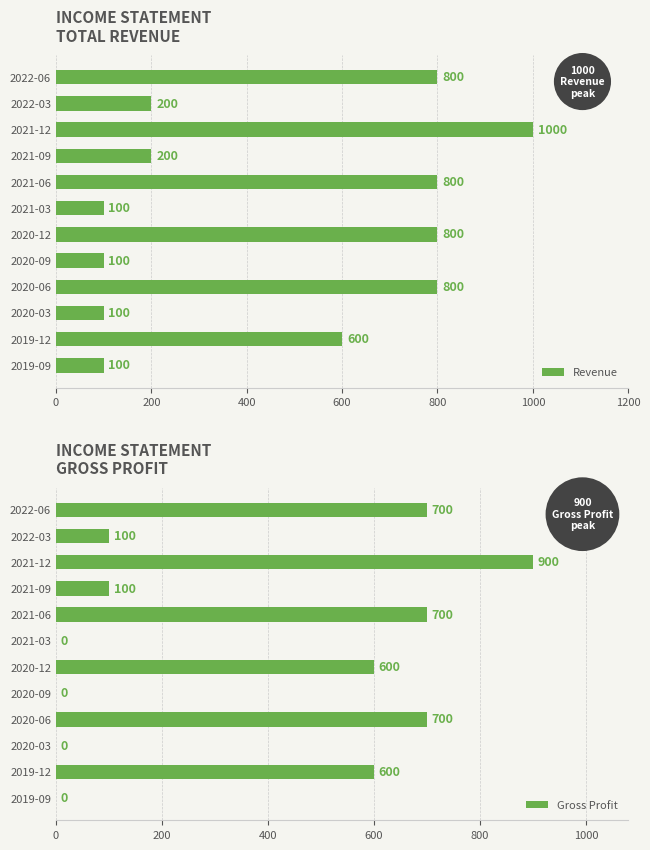

What is the approximate value of Gross Profit at 2020-06?

700